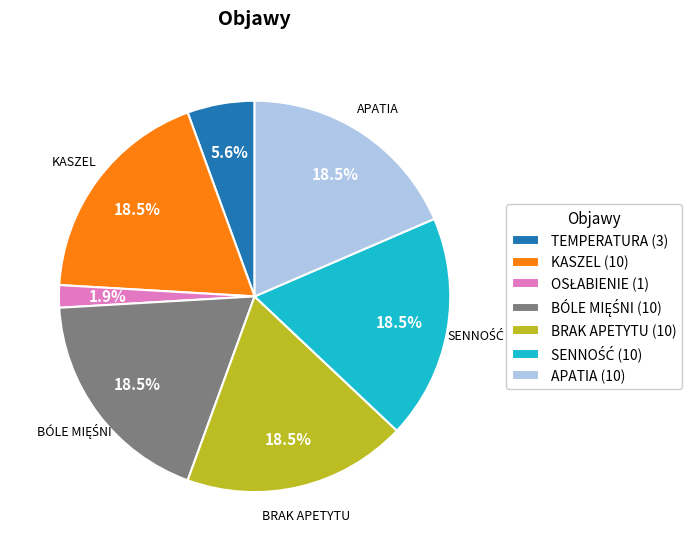

Is there a majority slice in this chart?

No